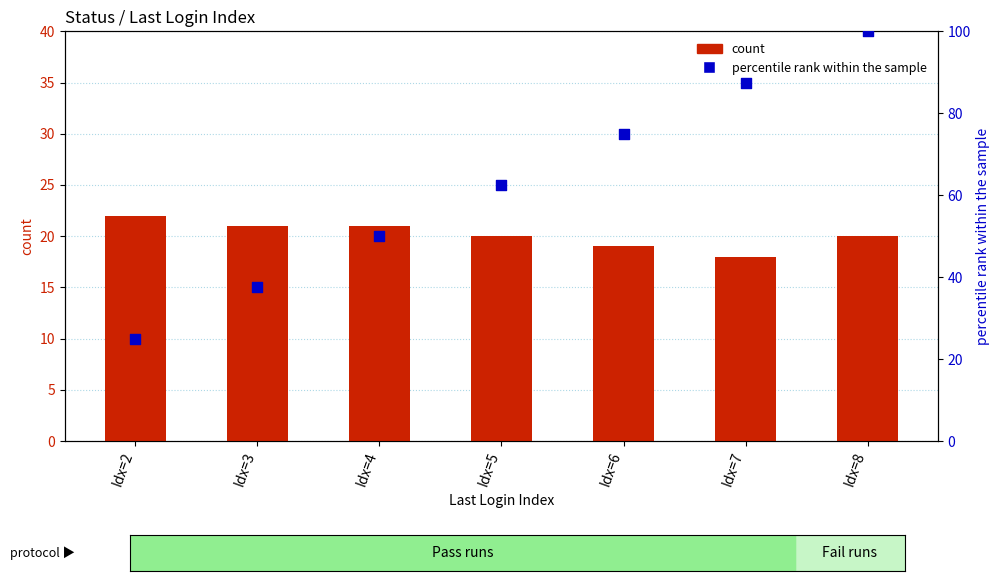

Which series contains the lowest Y value?

count